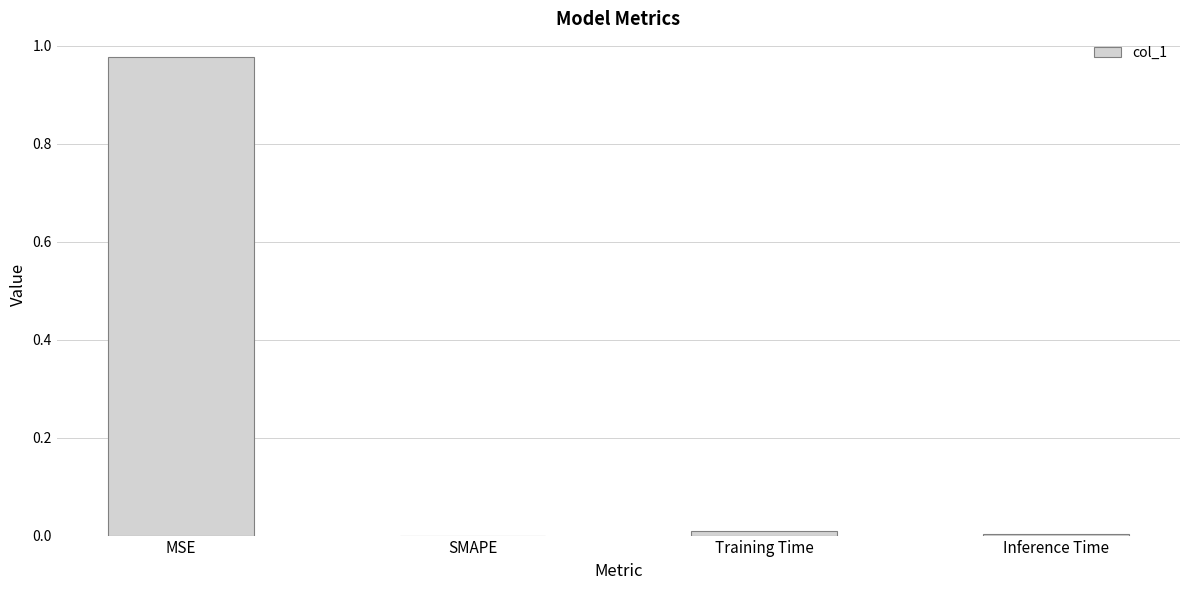

What is the average value?

0.2